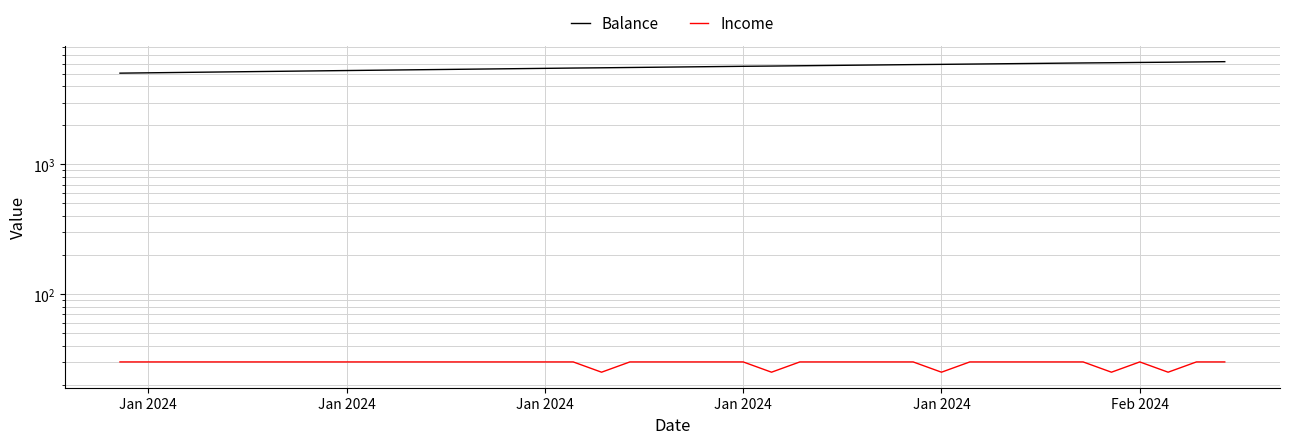

What is the difference between the maximum and second lowest values in the Income series?

5.0